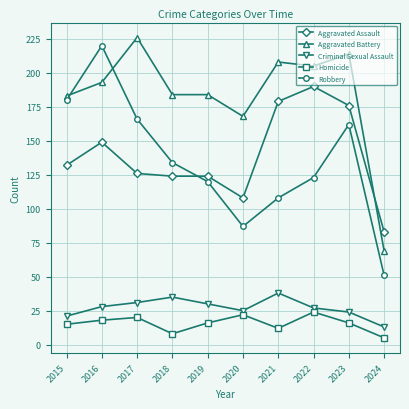

Read the Homicide value at 2020.

22